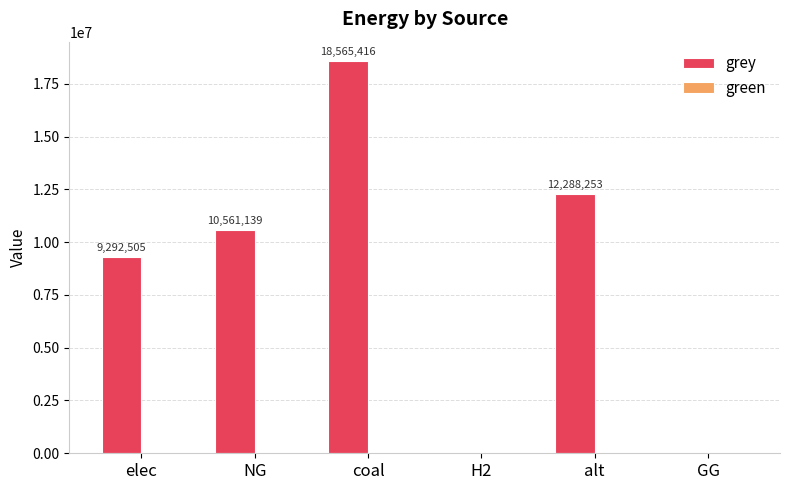

What is the maximum value shown in the chart?

18565415.6